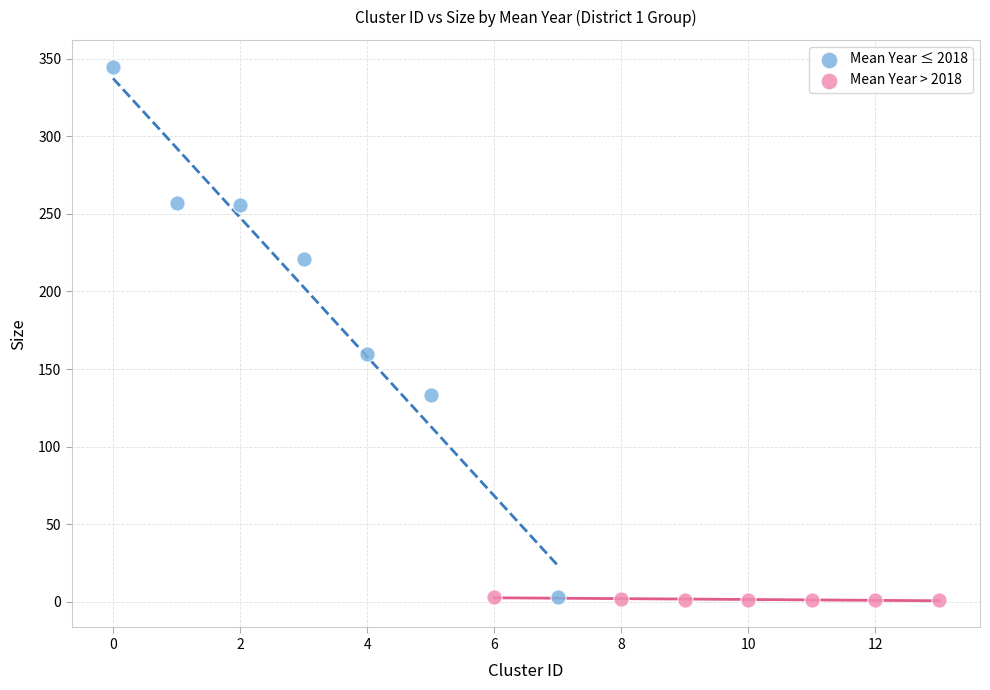

Which series has the widest spread of Y values?

Mean Year ≤ 2018